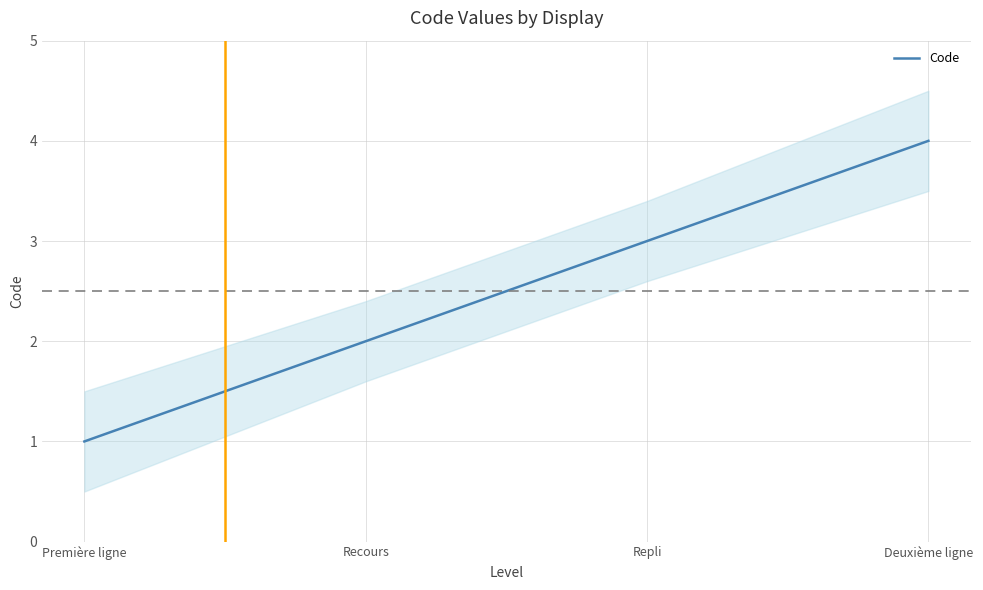

How many lines are shown in the chart?

1